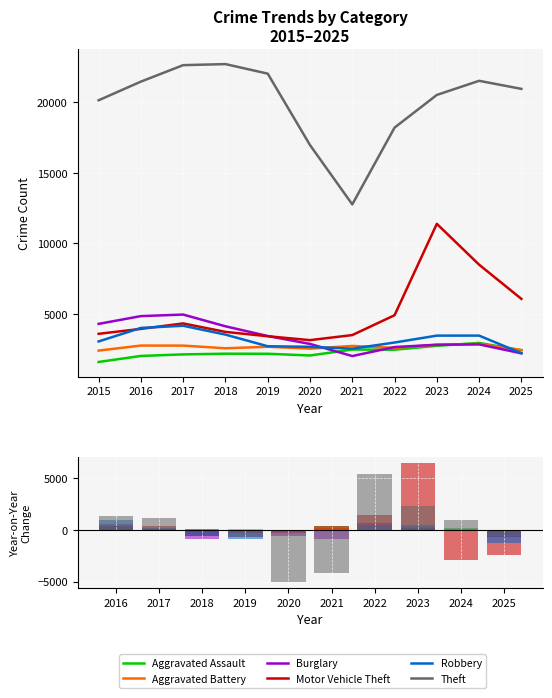

What is the value of the Burglary bar at the 9th from the left?

24